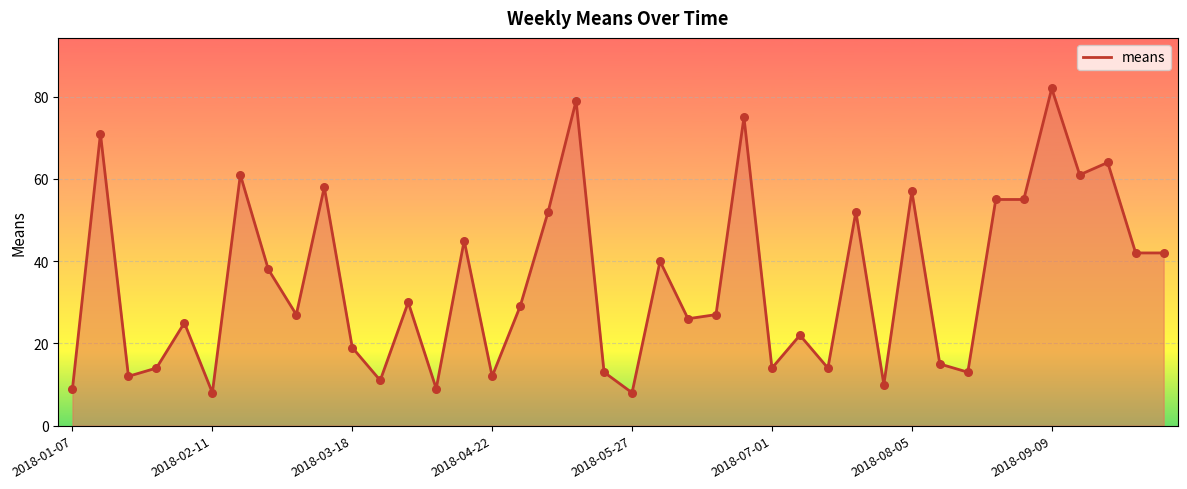

What is the maximum value shown in the chart?

82